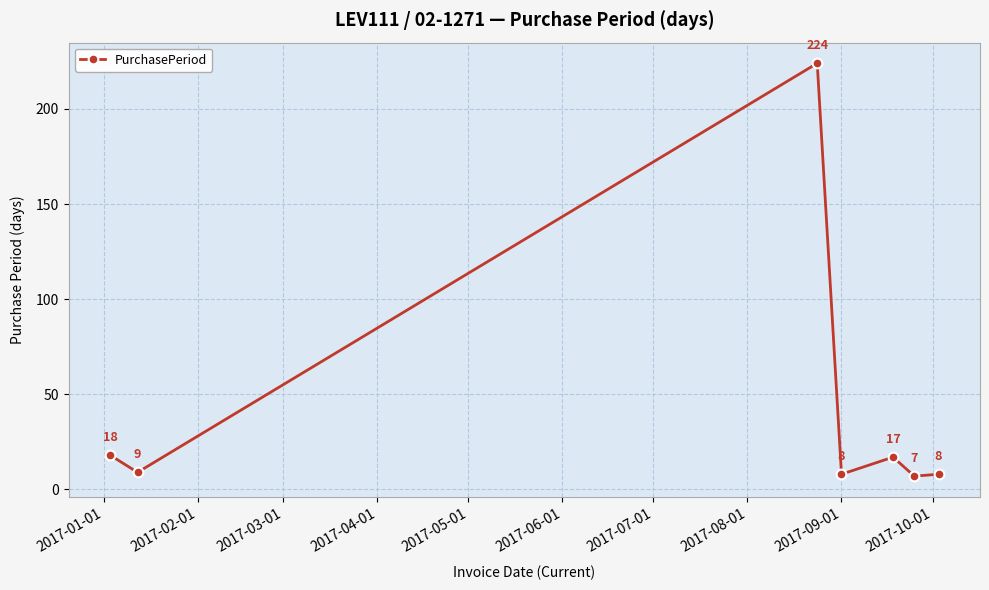

What is the difference between the maximum and minimum values?

217